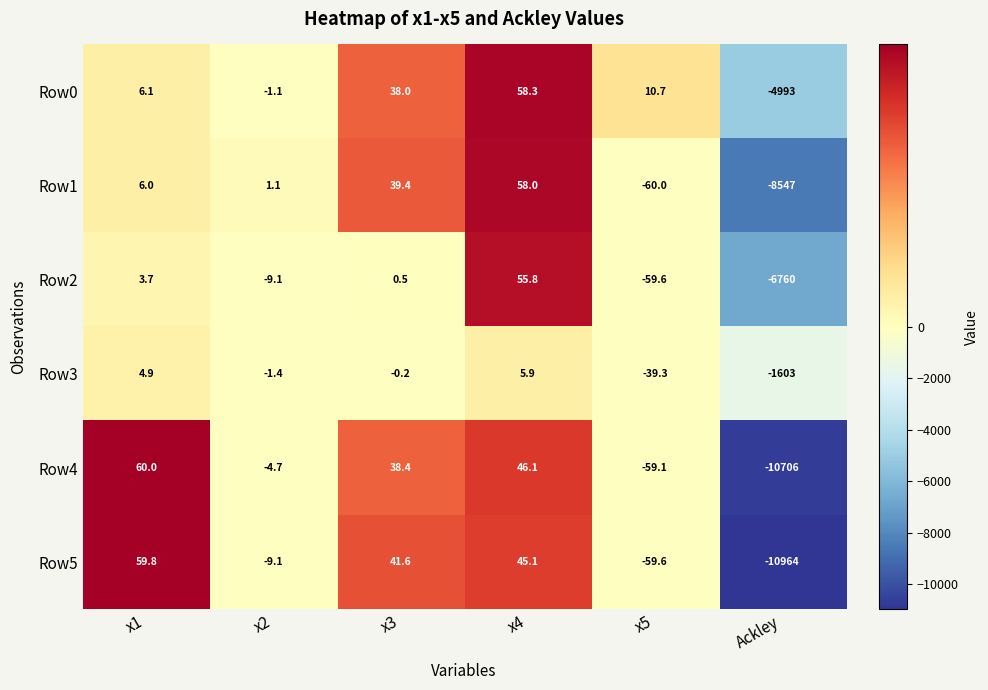

How many values in the Row4 series exceed 38?

3